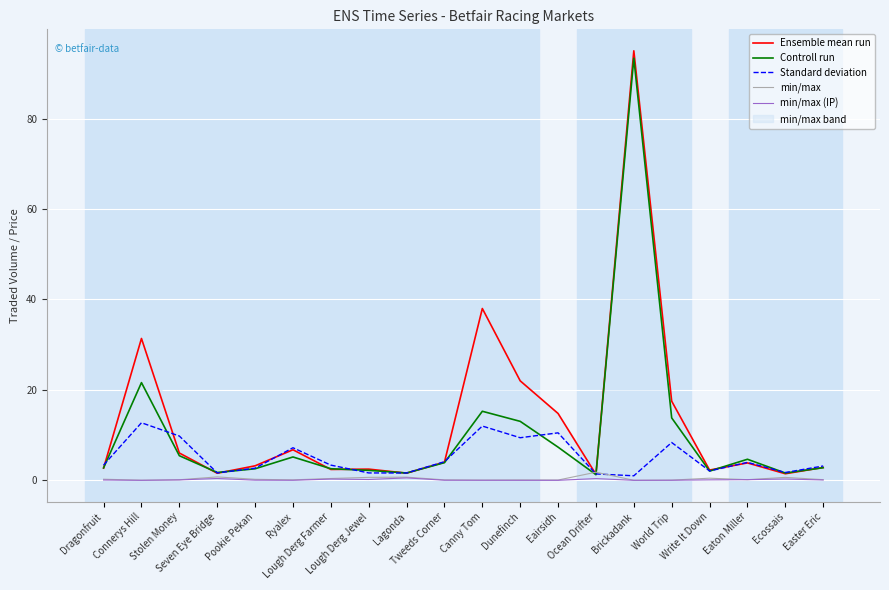

How many data points in Standard deviation are less than 3?

8